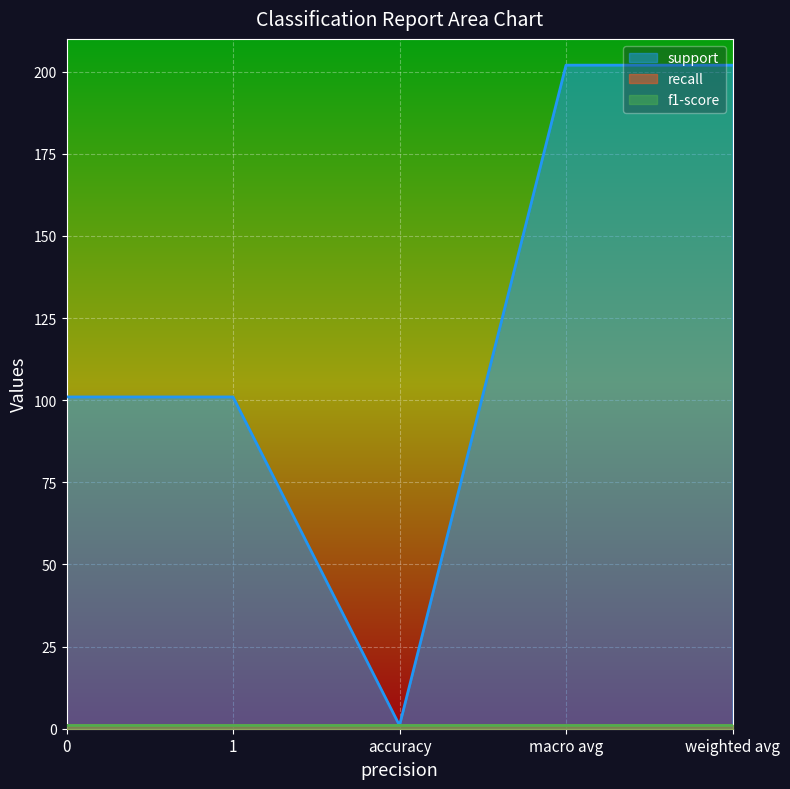

Does the chart display data point markers on the line(s)?

No